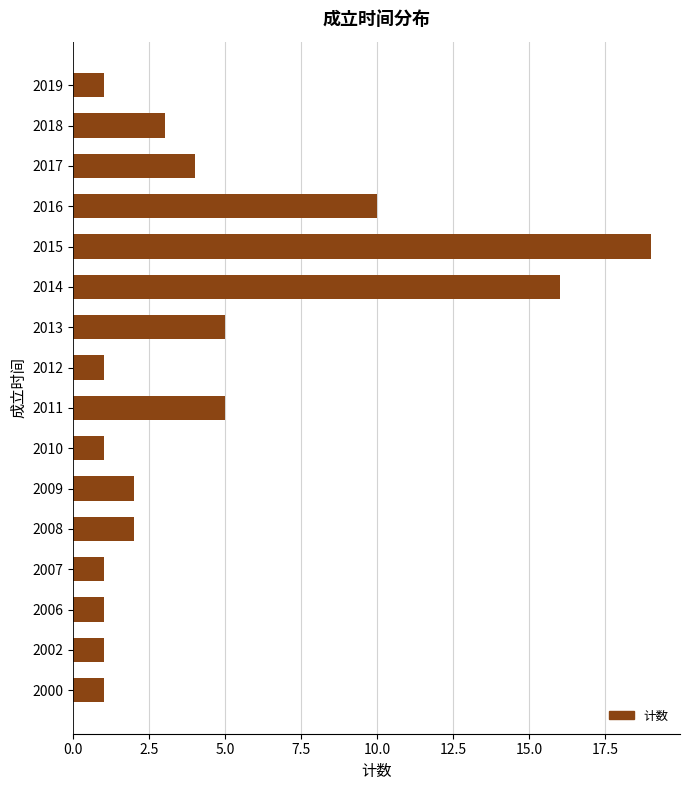

Is it true that the value at 2011 is 2?

False